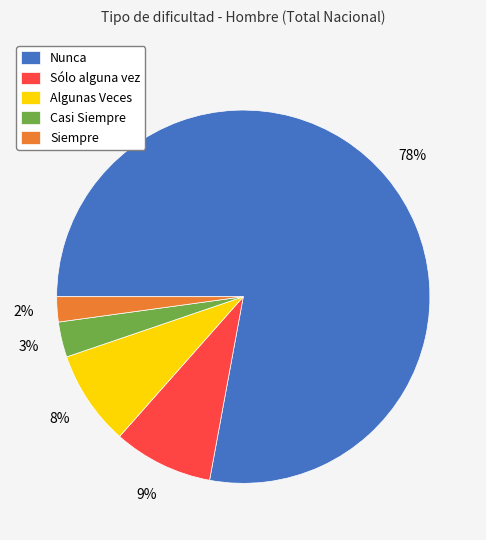

To the nearest percent, what is the average slice percentage?

20%